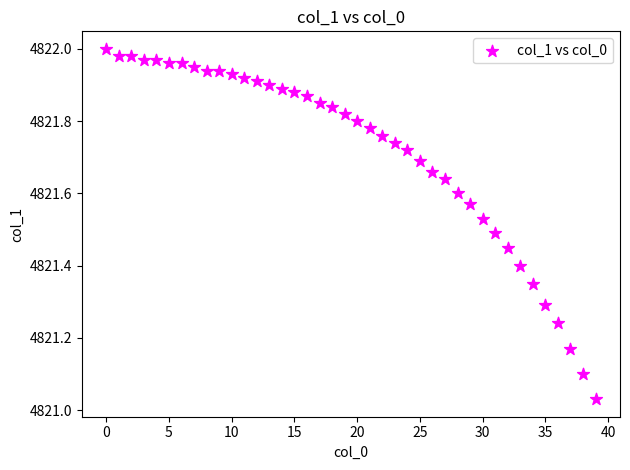

What is the range of Y values (max minus min)?

1.0